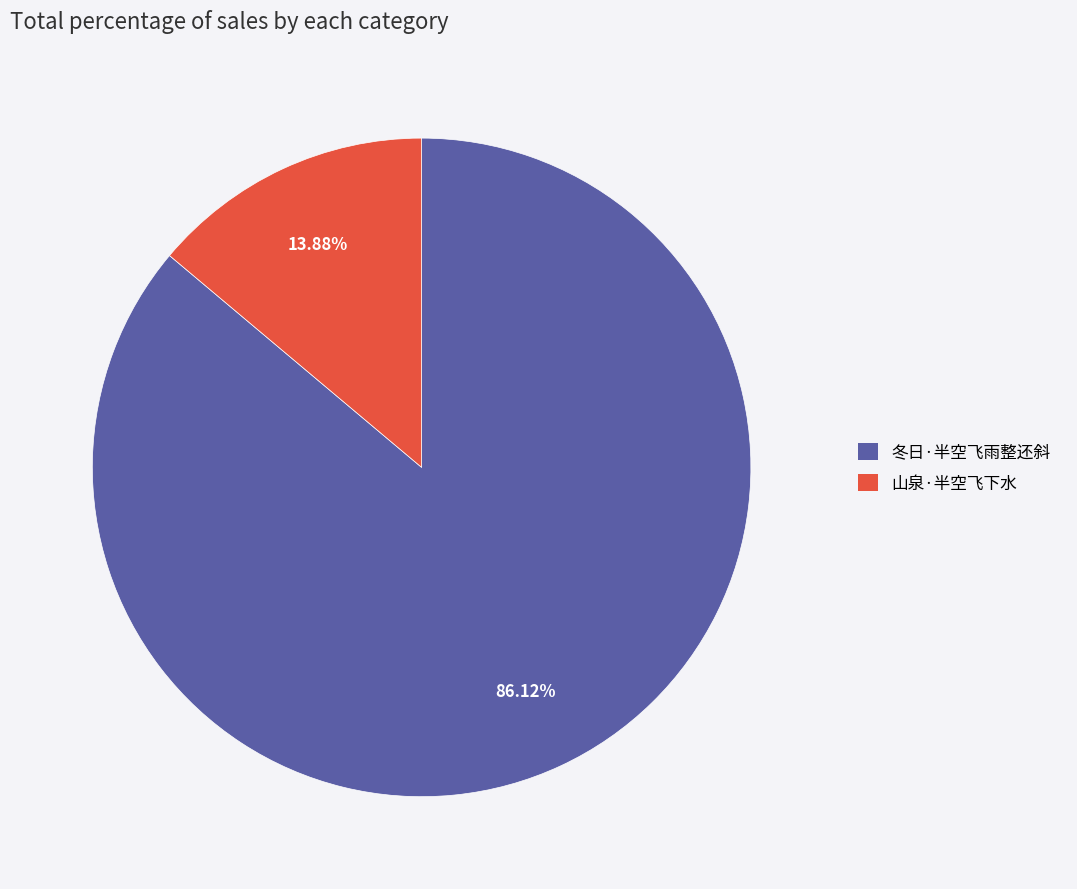

Is it true that 山泉·半空飞下水 is 14% of the pie?

True